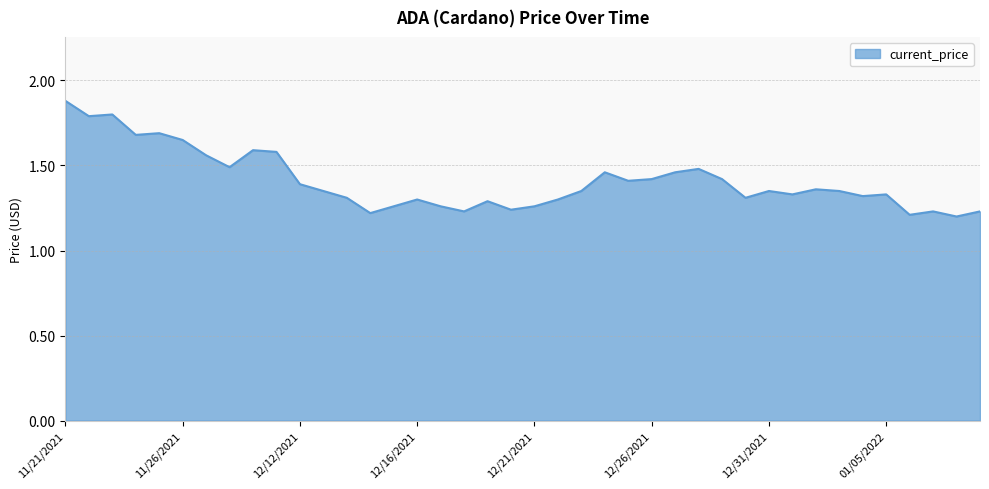

What is the difference between the maximum and minimum values?

0.7